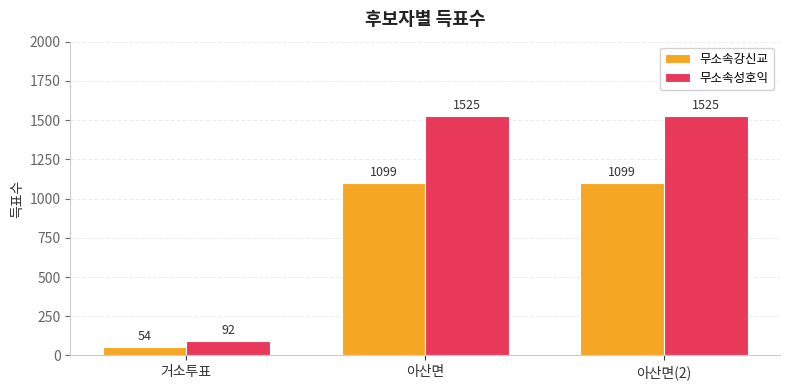

How many series are shown in this chart?

2